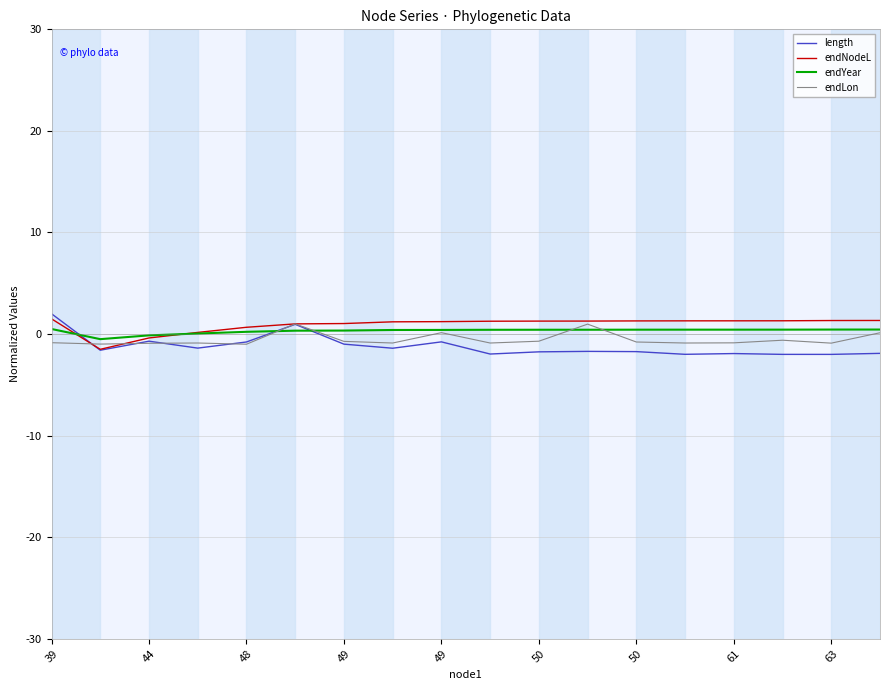

What is the maximum value for length?

2.0